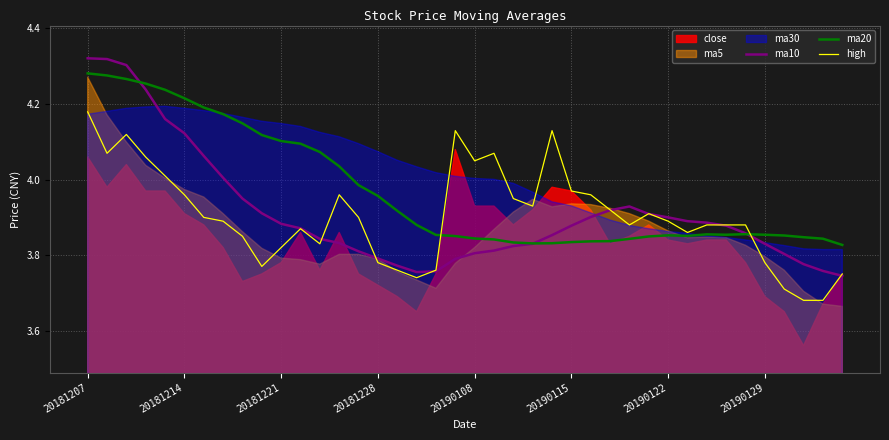

How many interior local valleys does the ma20 series have?

3